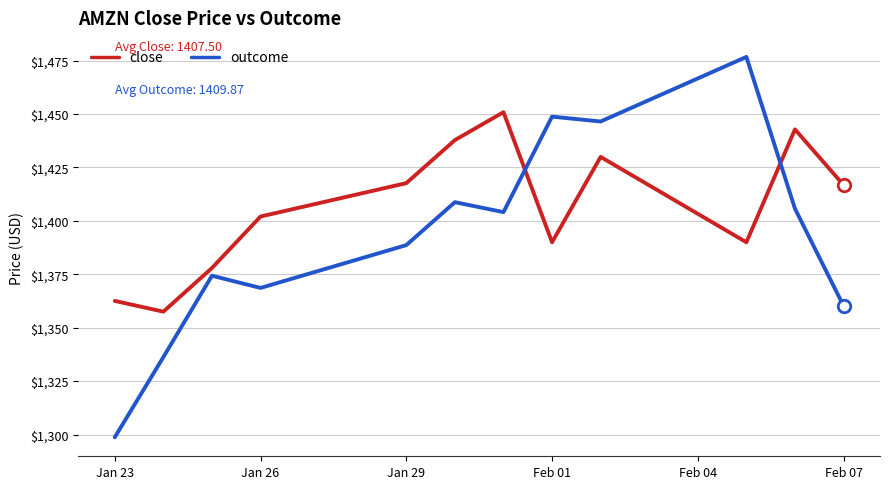

Which series ends up on top after the final intersection of close and outcome?

close